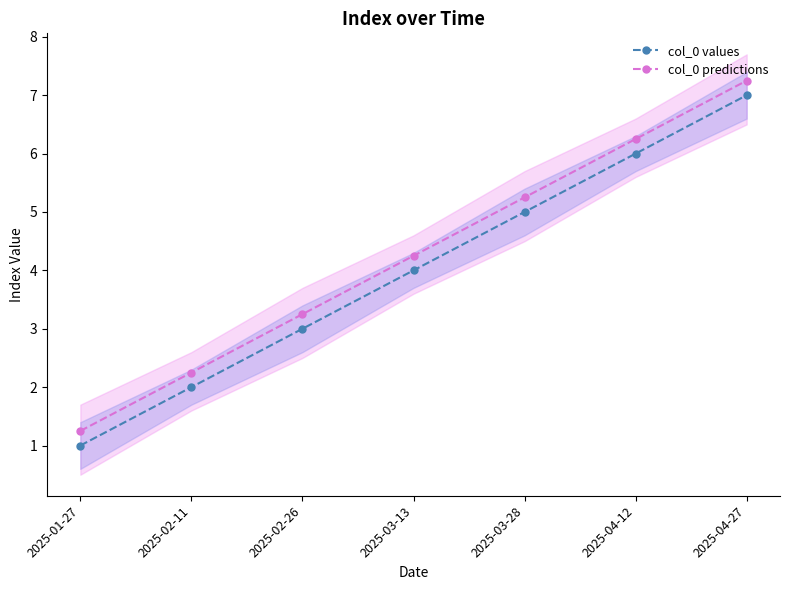

Between 2025-03-28 and 2025-04-12, which series saw the biggest shift?

col_0 values